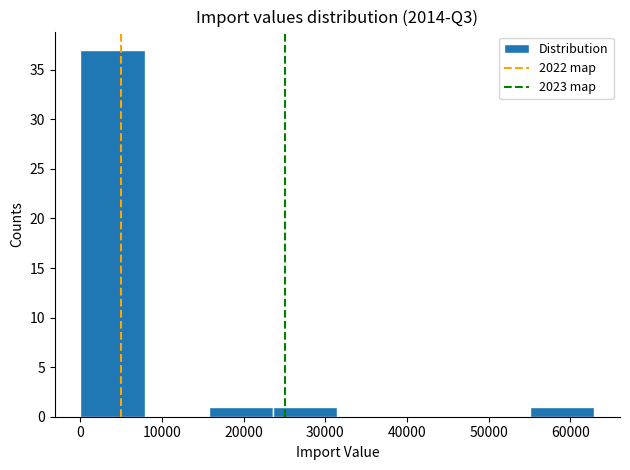

Reading left to right, transcribe this chart: for each bar, give the range it covers on the x-axis and its height. Neither the bar edges nor the heights are printed on the chart, so give them approximately, as read against the axes.

0 to 8000: 37
8000 to 16000: 0
16000 to 24000: 1
24000 to 31000: 1
31000 to 39000: 0
39000 to 47000: 0
47000 to 55000: 0
55000 to 63000: 1